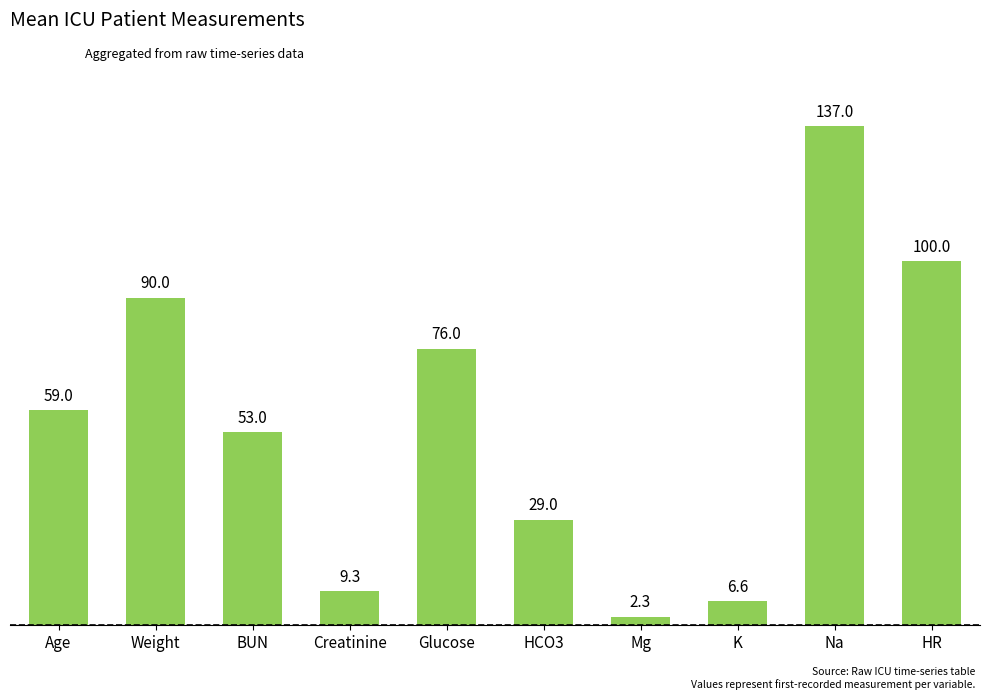

Reading right to left, extract all data points from this chart.

100.0	137.0	6.6	2.3	29.0	76.0	9.3	53.0	90.0	59.0